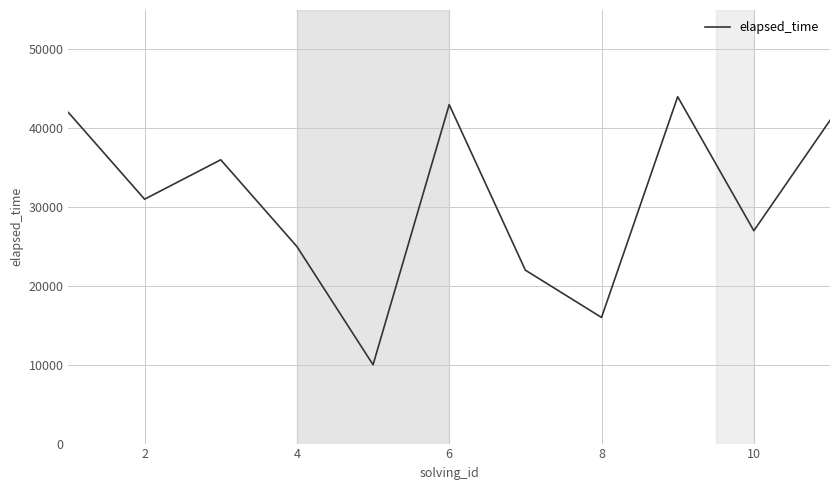

What is the minimum value shown in the chart?

10000